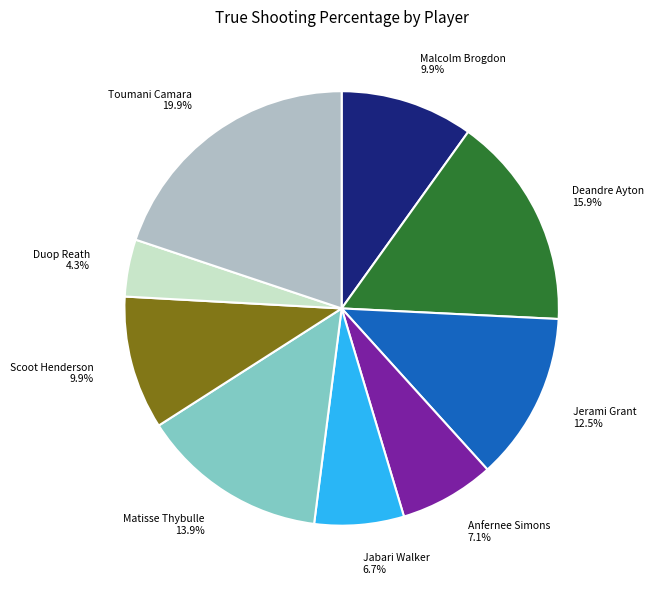

Which has a higher value, Jabari Walker 6.7% or Malcolm Brogdon 9.9%?

Malcolm Brogdon 9.9%